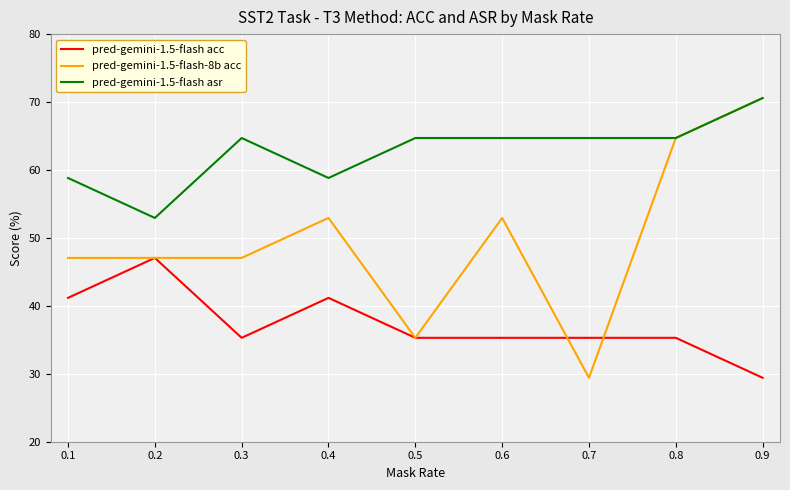

At how many categories does at least one series exceed 50?

9